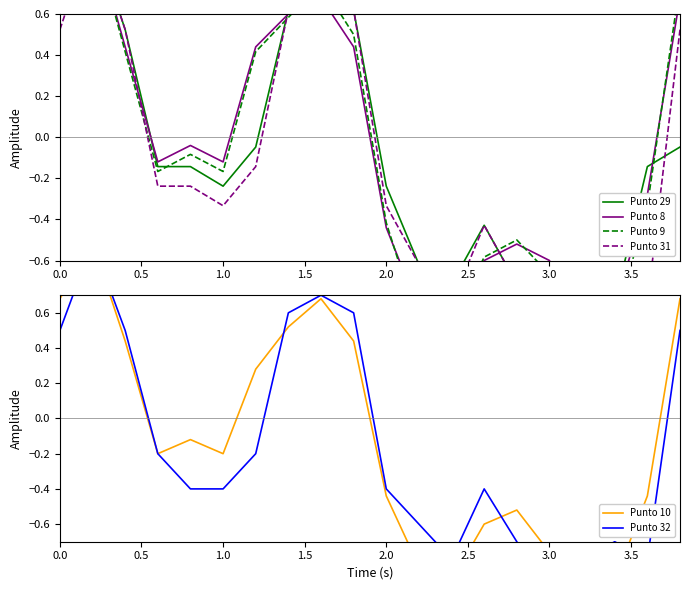

How many positive values does the Punto 31 series have?

7